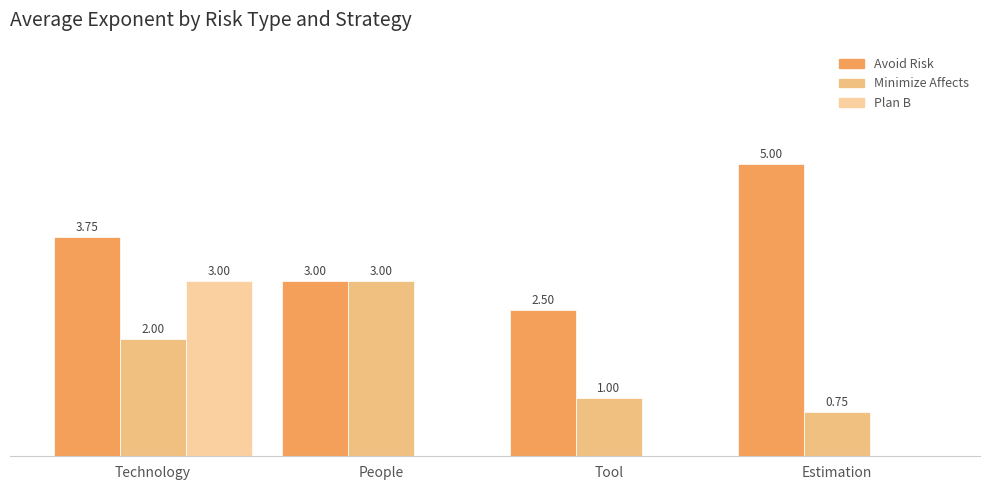

What is the label of the 3rd bar from the right?

People